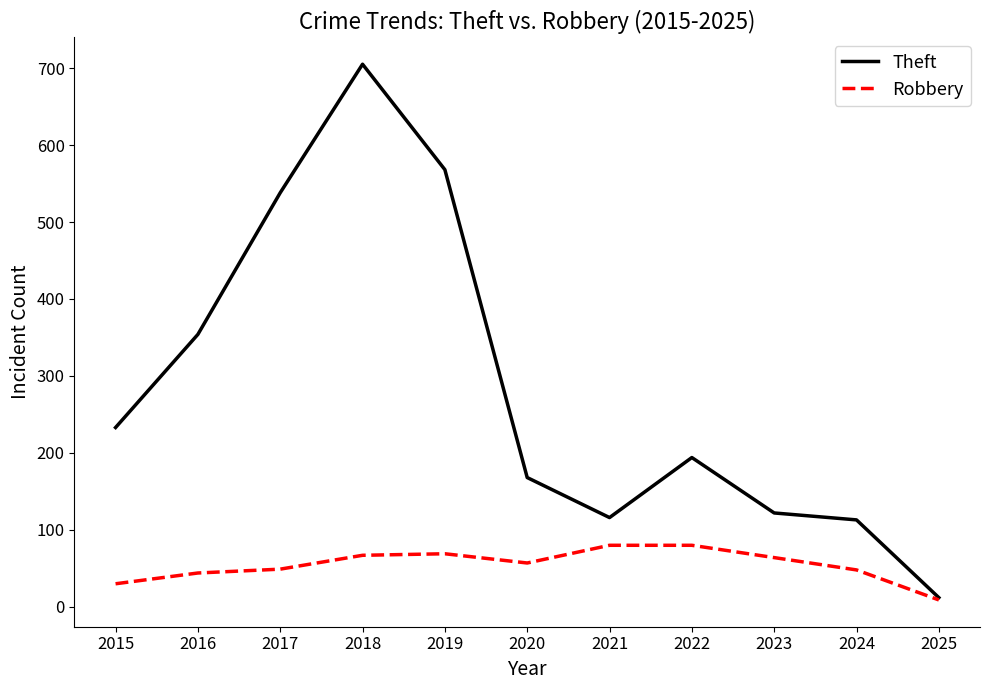

List the series in order of their overall mean, highest first.

Theft, Robbery